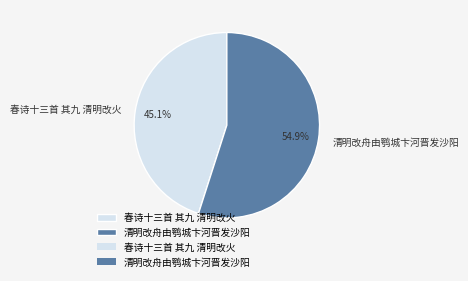

Do 清明改舟由鹗城卞河晋发沙阳 and 春诗十三首 其九 清明改火 together represent more than half of the pie?

Yes